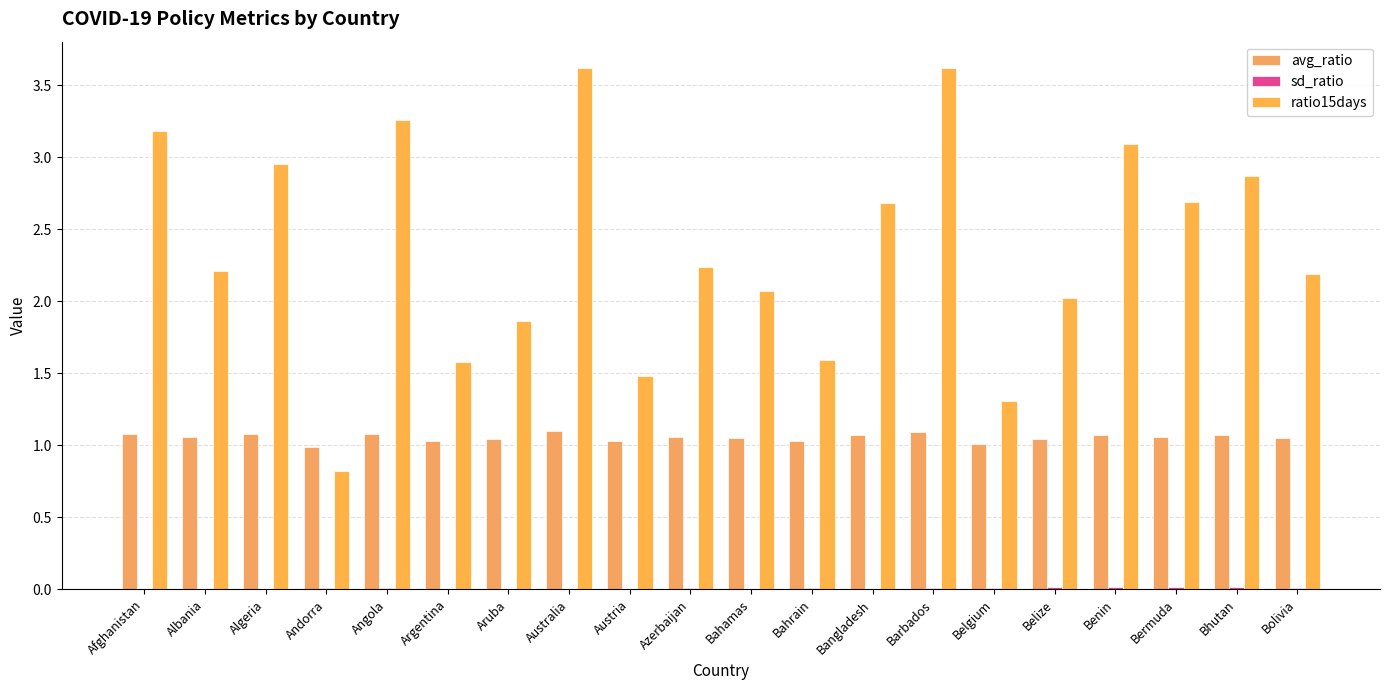

Rank the categories by sd_ratio value from highest to lowest.

Bhutan, Bermuda, Benin, Belize, Angola, Belgium, Bahrain, Bolivia, Azerbaijan, Barbados, Andorra, Bangladesh, Bahamas, Aruba, Australia, Albania, Algeria, Argentina, Afghanistan, Austria